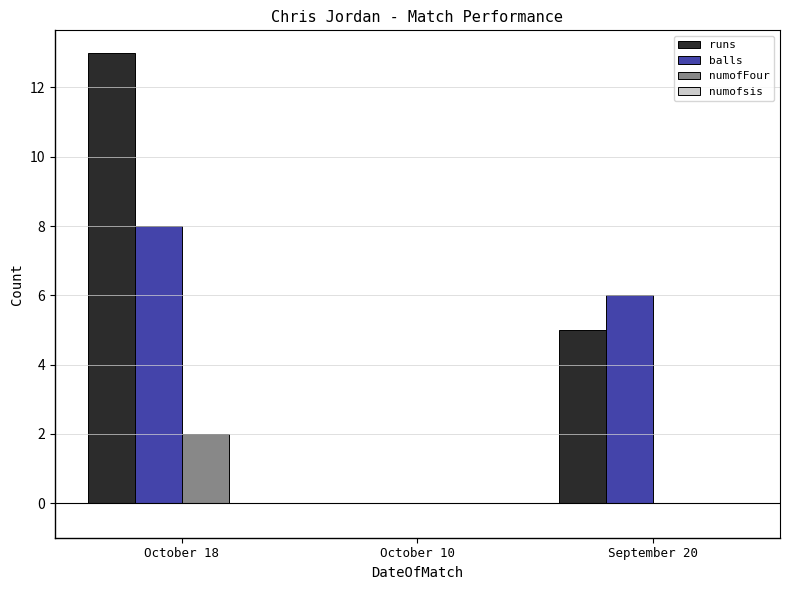

What is the sum of all runs values?

18